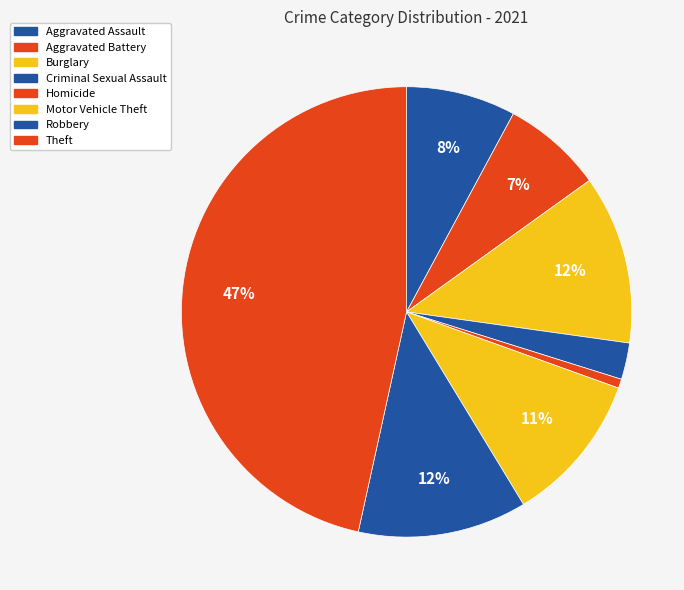

Which slice is the largest?

Theft